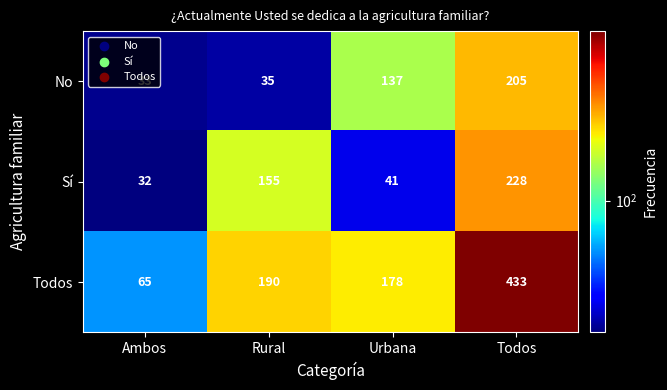

Which series has the largest total across all categories?

Todos